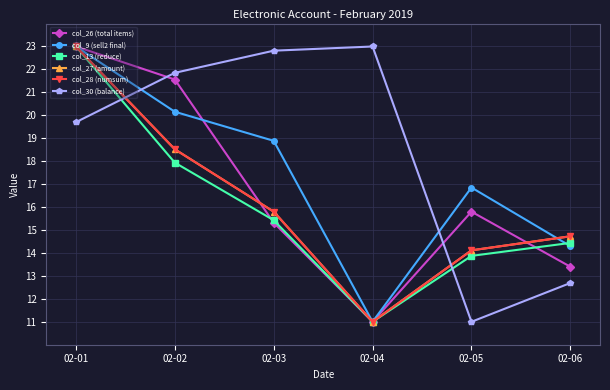

Which series has the largest total across all categories?

col_30 (balance)